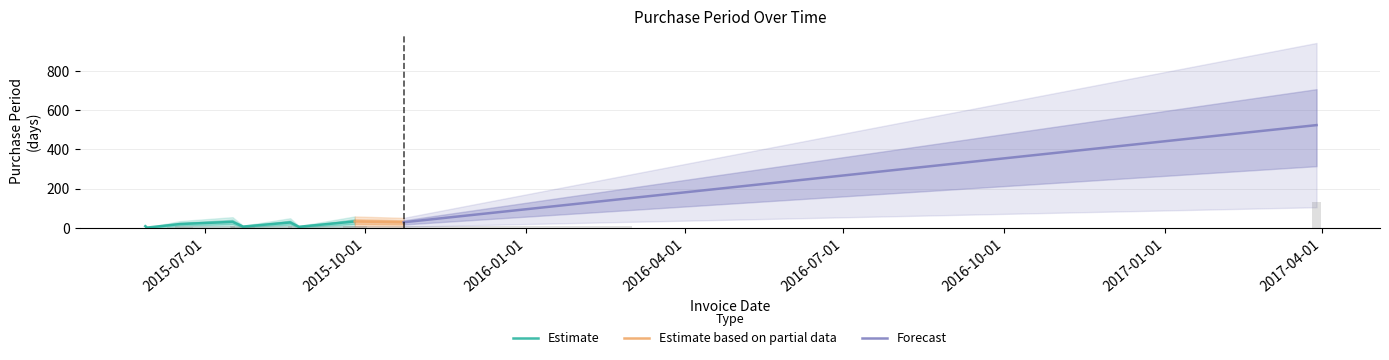

At which label is the value closest to 65?

2015-09-25